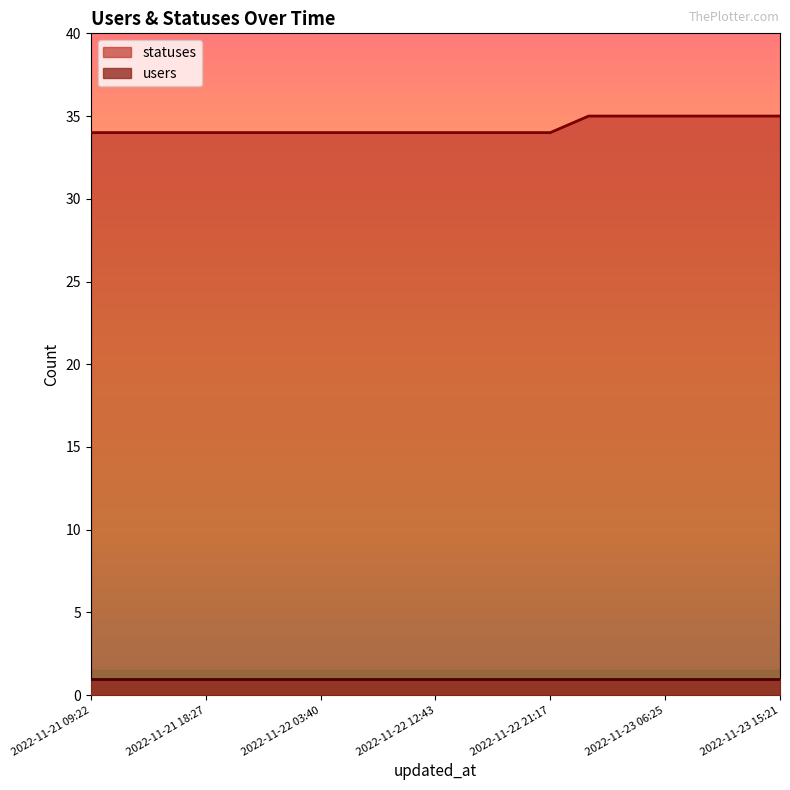

Rank the categories by value from highest to lowest.

2022-11-23 01:46, 2022-11-23 03:34, 2022-11-23 06:25, 2022-11-23 09:19, 2022-11-23 12:40, 2022-11-23 15:21, 2022-11-21 09:22, 2022-11-21 13:51, 2022-11-21 15:23, 2022-11-21 18:27, 2022-11-21 21:21, 2022-11-22 01:59, 2022-11-22 03:40, 2022-11-22 06:27, 2022-11-22 09:21, 2022-11-22 12:43, 2022-11-22 15:23, 2022-11-22 18:26, 2022-11-22 21:17